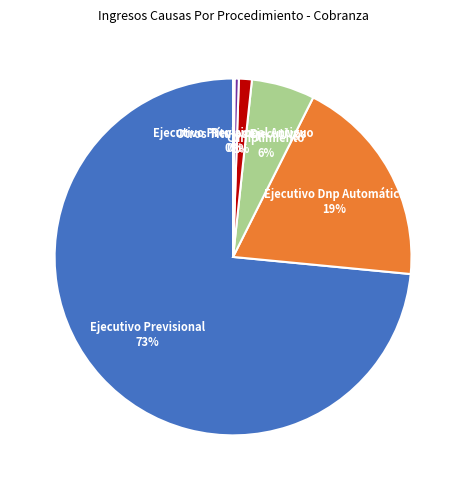

Is there any slice that represents more than half of the pie?

Yes